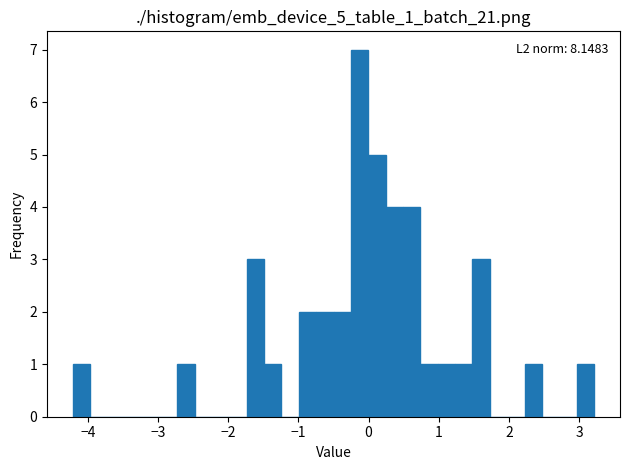

Read against the x-axis, roughly where is the centre of the tallest bar?

-0.1